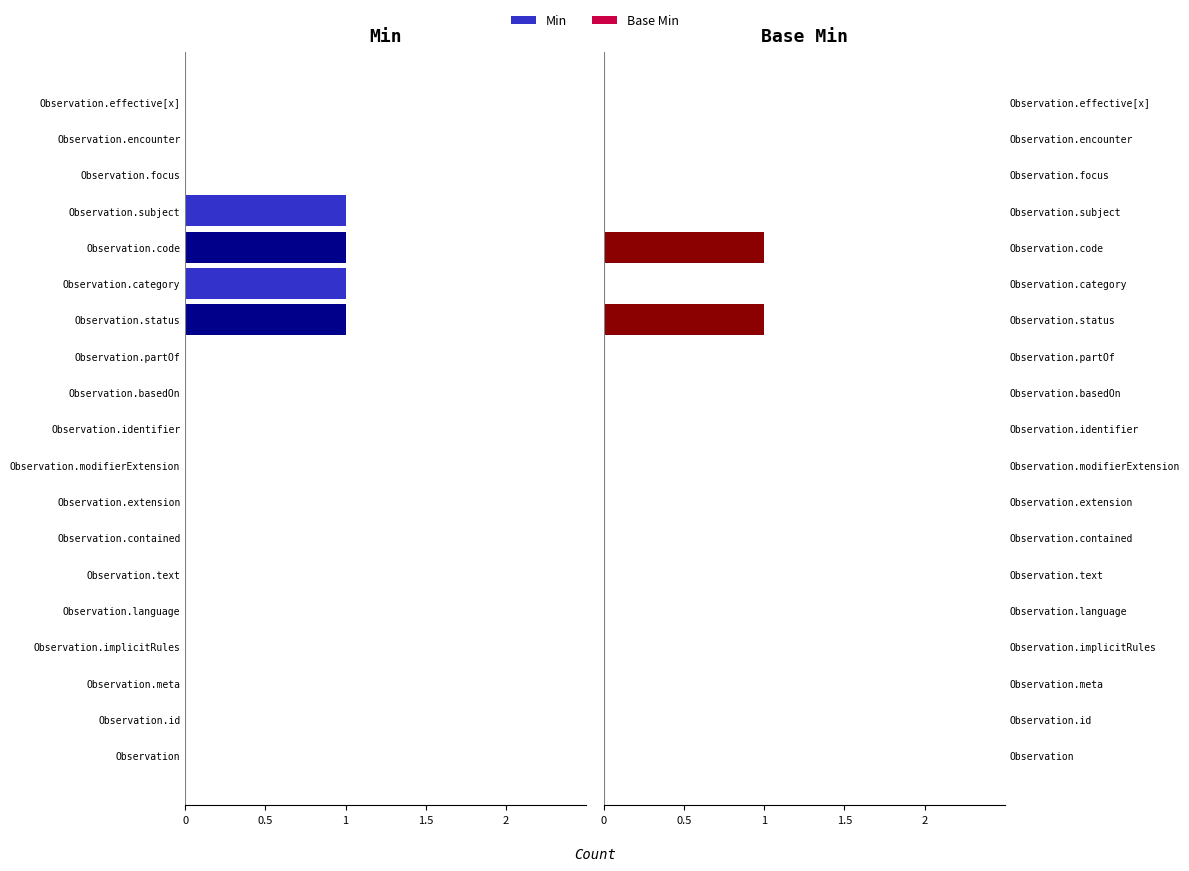

At which label does Base Min reach its minimum?

Observation